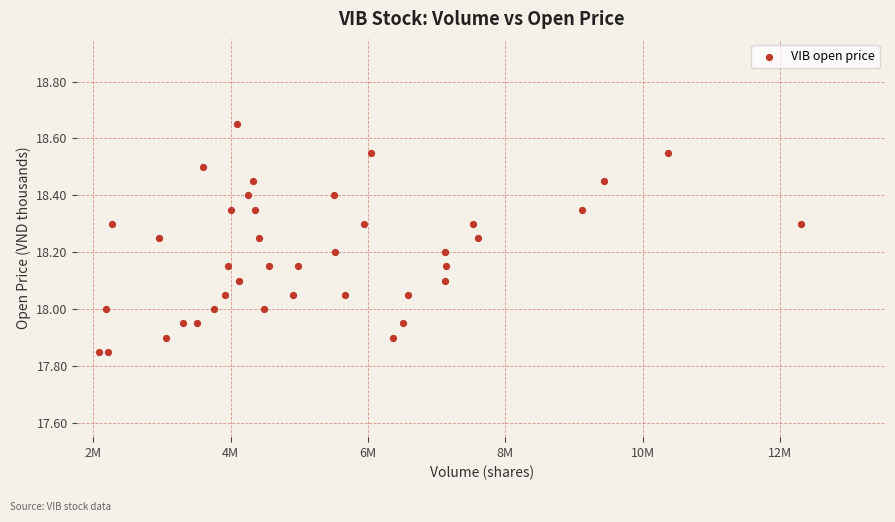

What is the range of Y values (max minus min)?

0.8